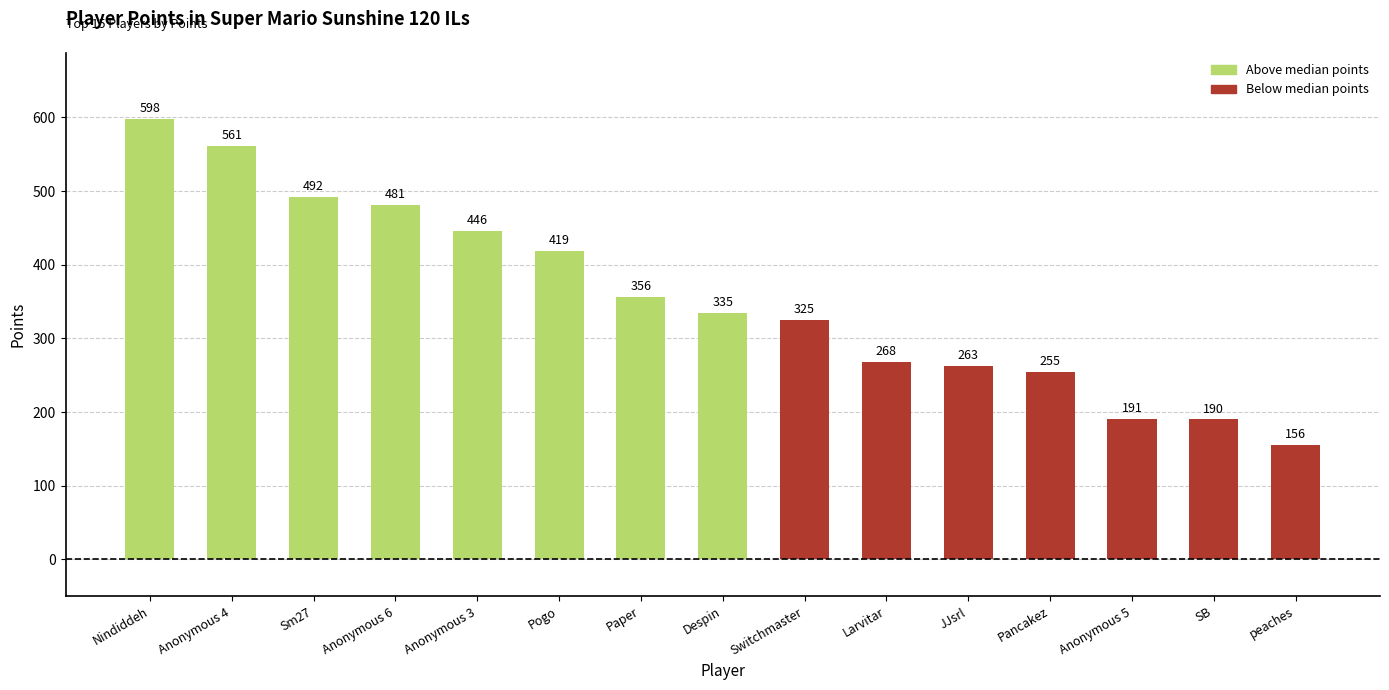

What is the difference between the values at peaches and JJsrl?

107